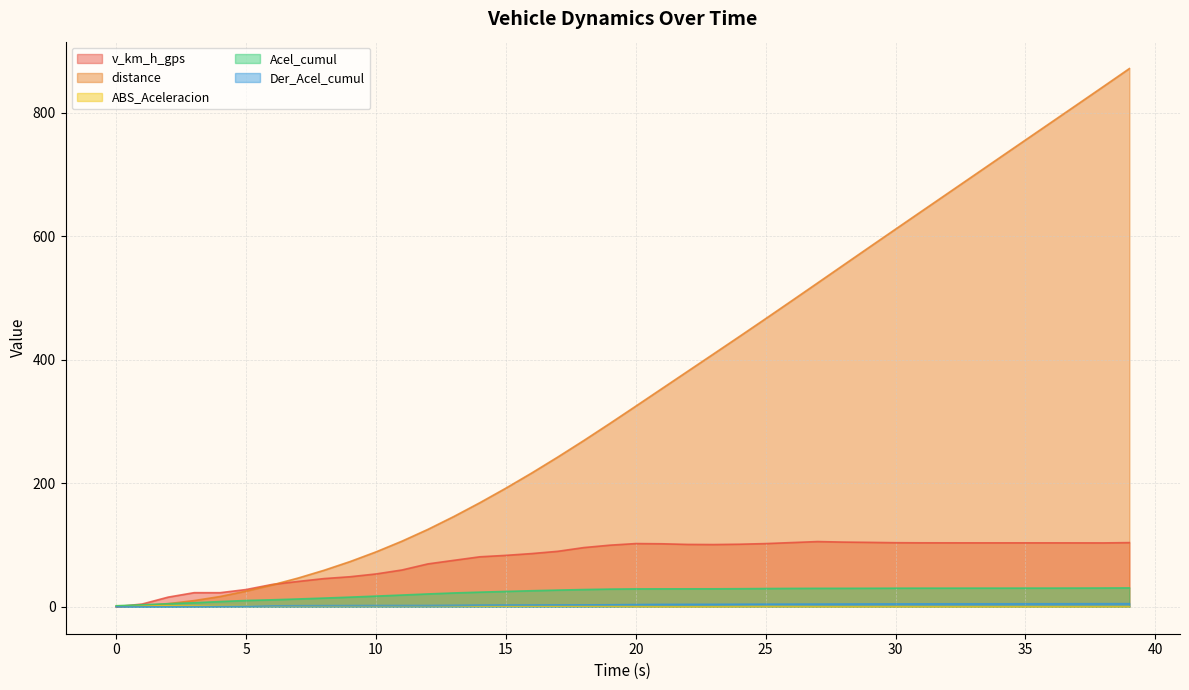

How many interior local valleys does the v_km_h_gps series have?

4